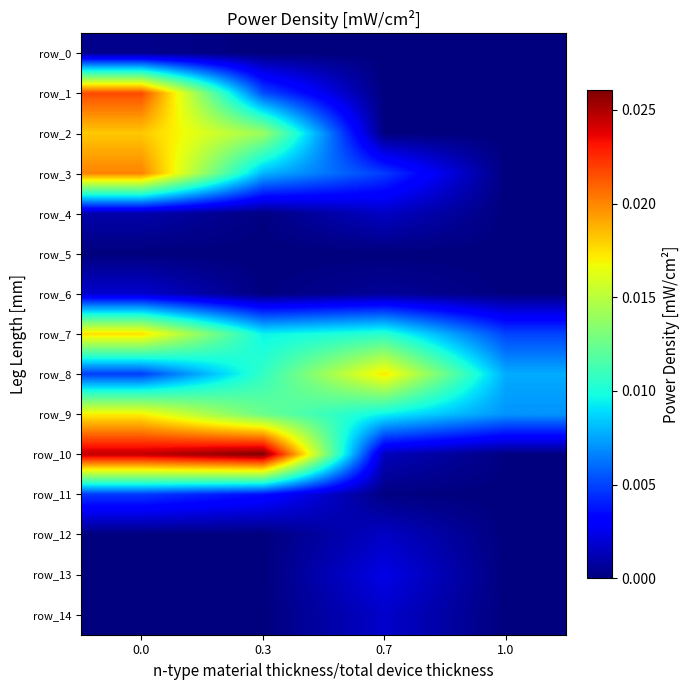

At which label is row_11 closest to 0?

1.0